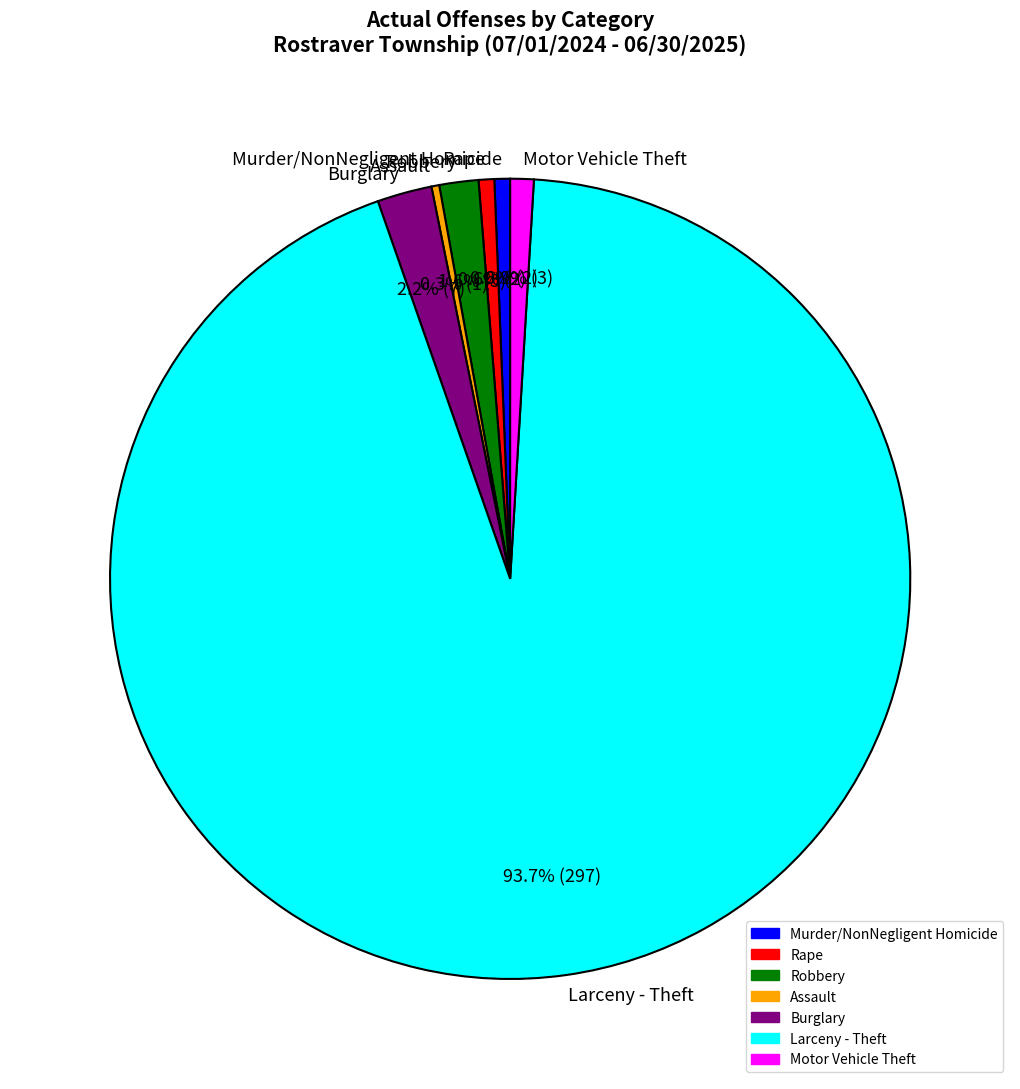

Which slice is the largest?

Larceny - Theft